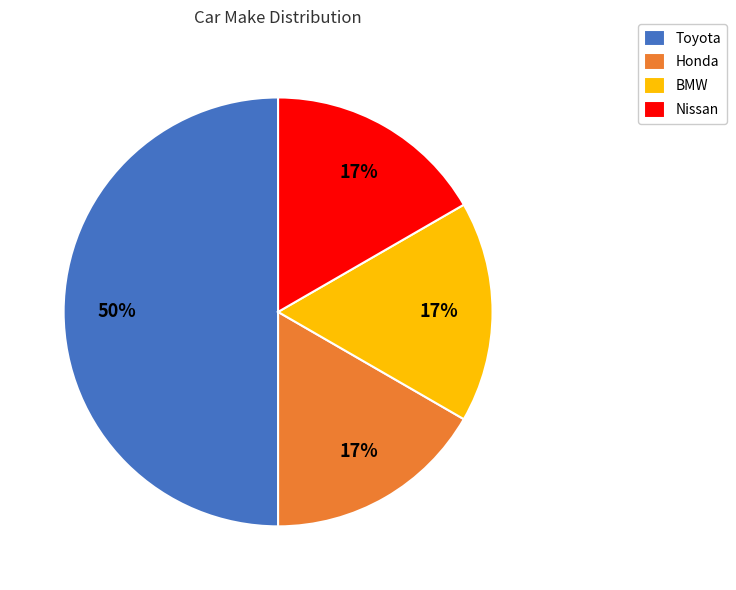

To the nearest percent, what is the average slice percentage?

25%